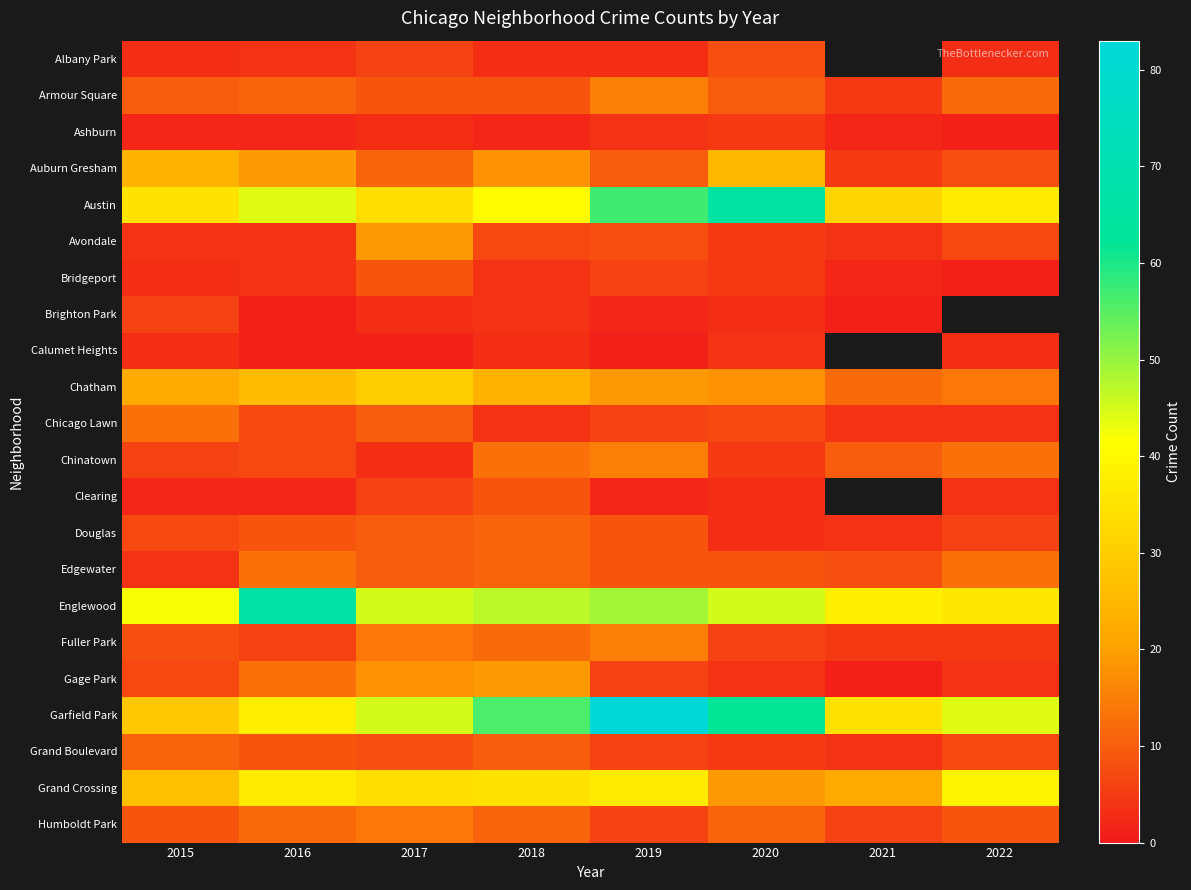

Which label corresponds to the smallest value in the chart?

2022